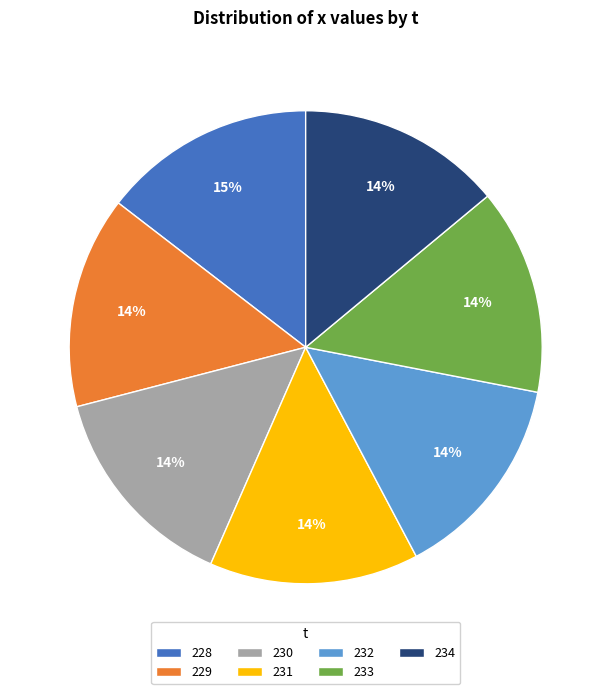

Is it true that 230 is 9% of the pie?

False